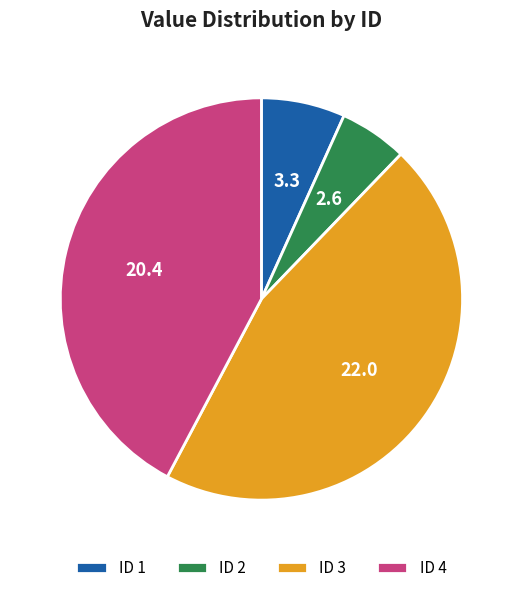

The ID 4 slice represents 42% of the pie. True or false?

True